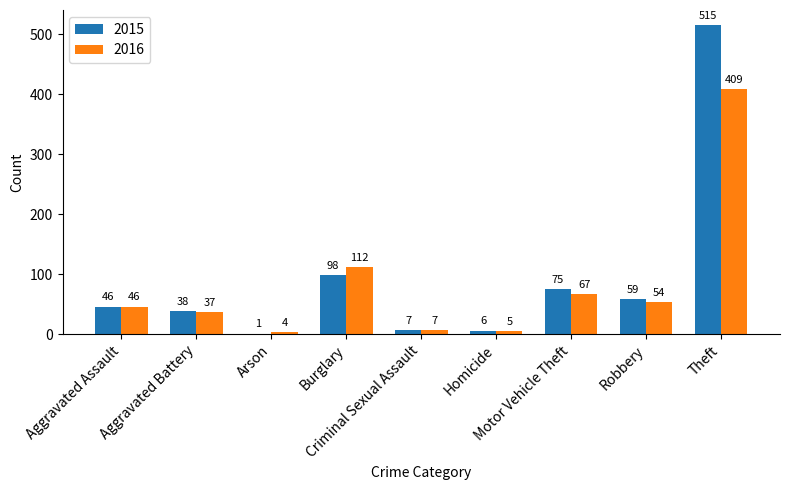

Is it true that 2015 equals 10 at Aggravated Battery?

False